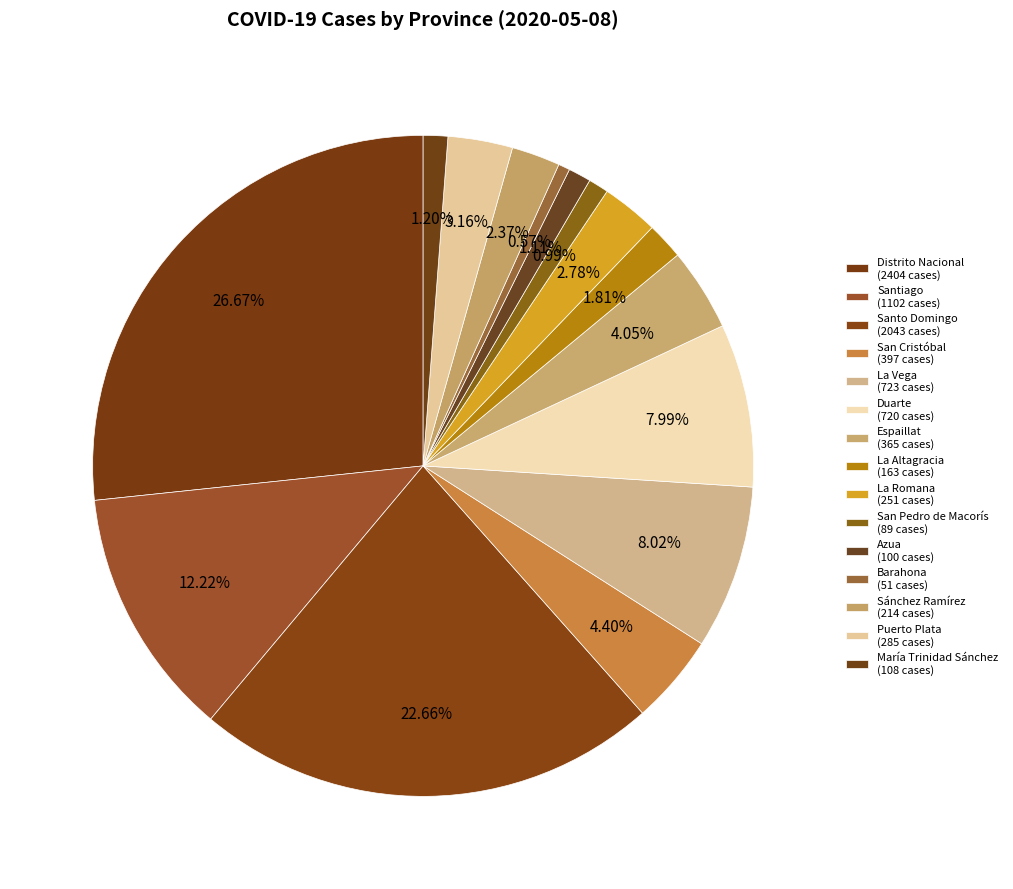

Which slice is the smallest?

Barahona